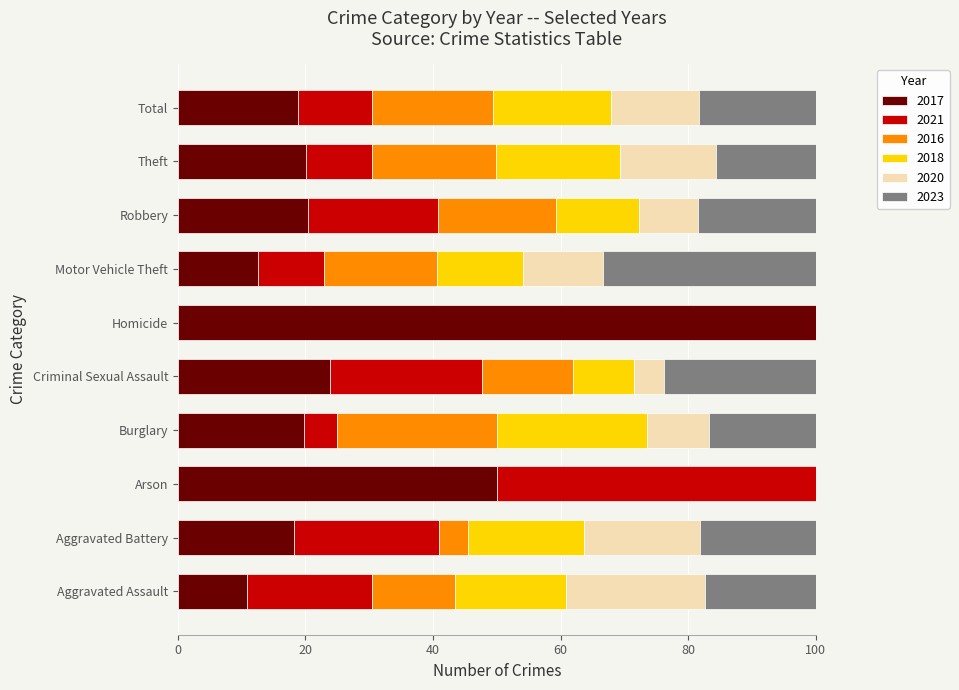

What is the sum of all 2017 values?

294.3